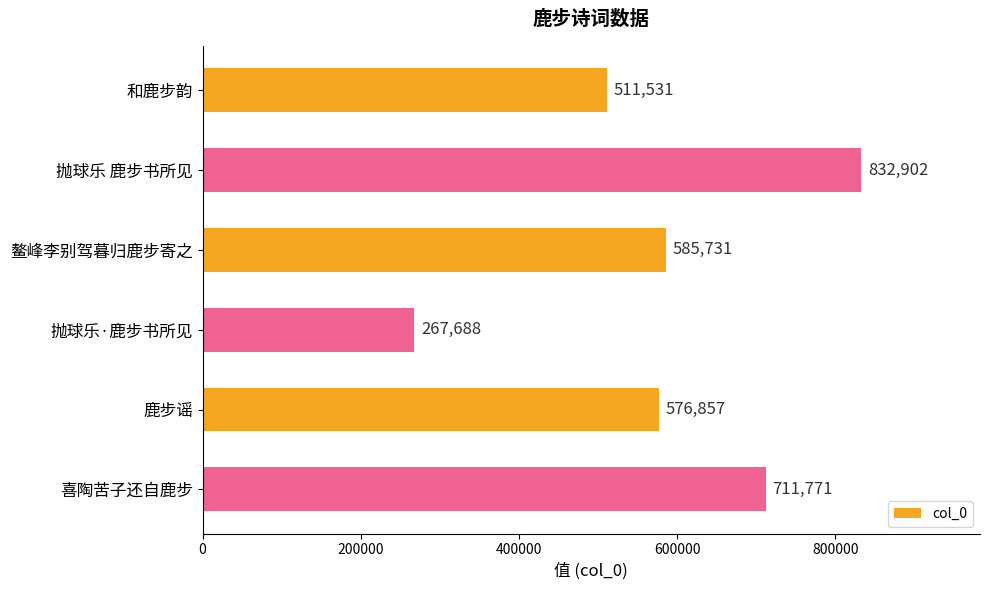

Where is the data nearest to the value 550295?

鹿步谣